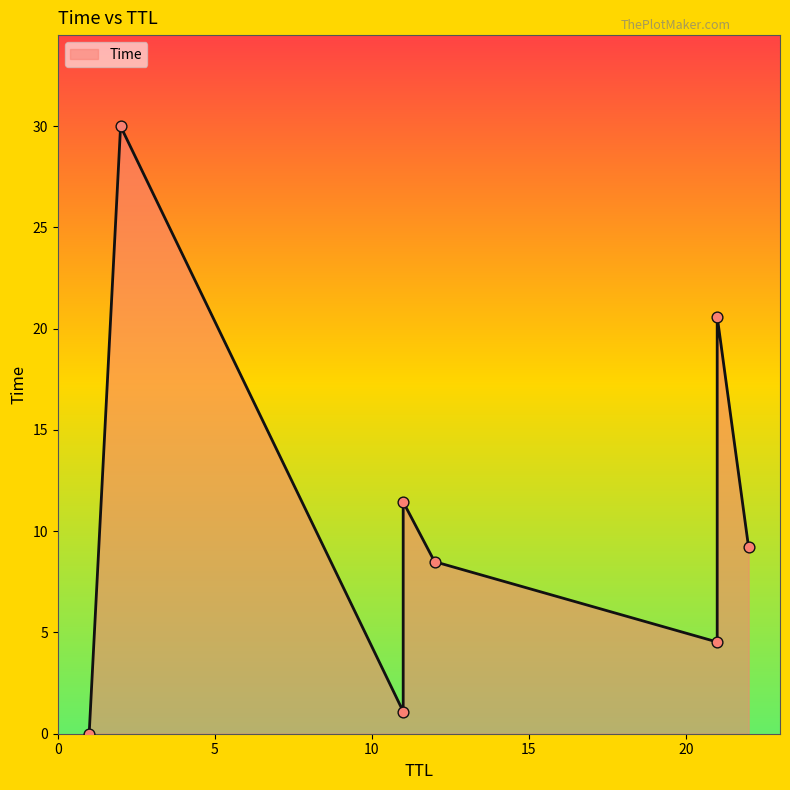

Approximately how many times larger is the value at 11 compared to 11?

10.4